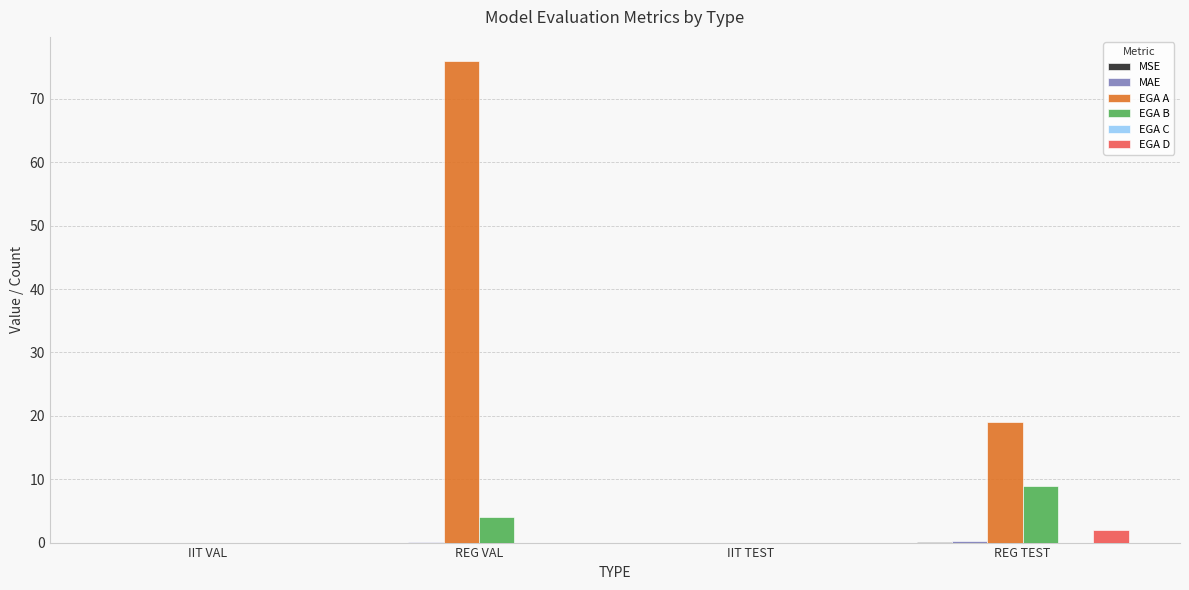

Count the number of categories in the chart.

4